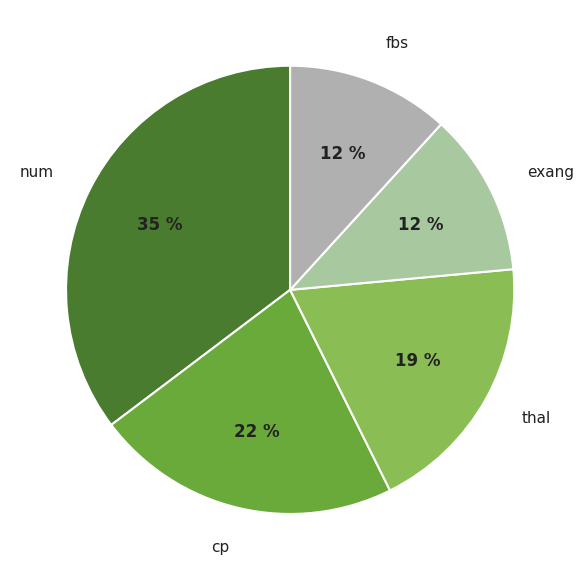

Do thal and exang together represent more than half of the pie?

No